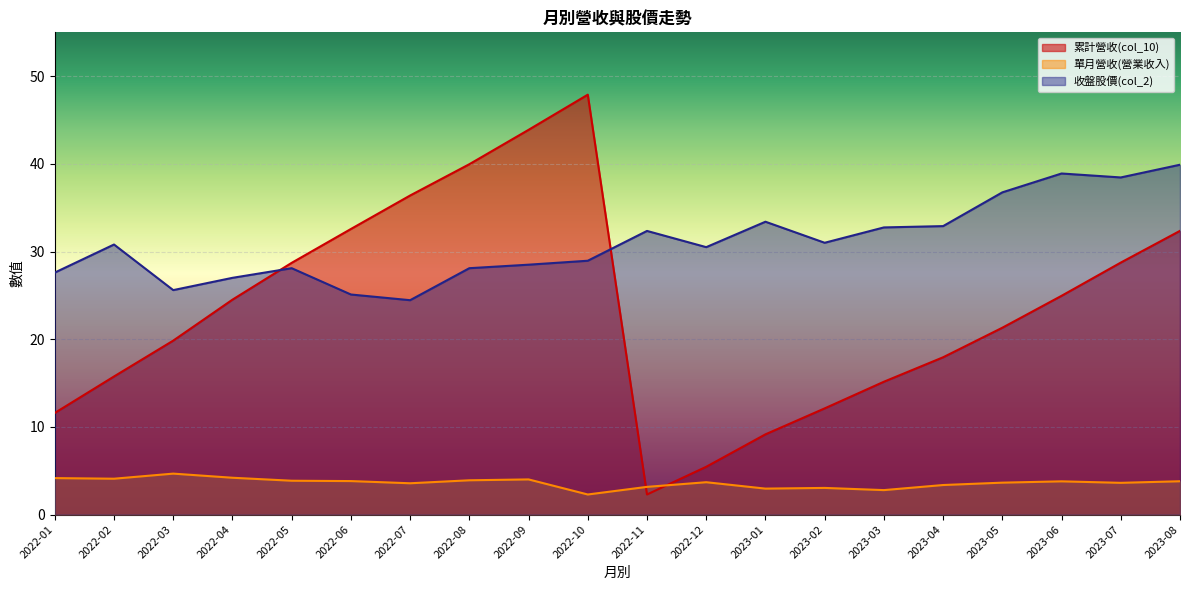

True or false: 單月營收(營業收入) and 收盤股價(col_2) cross at least once.

False